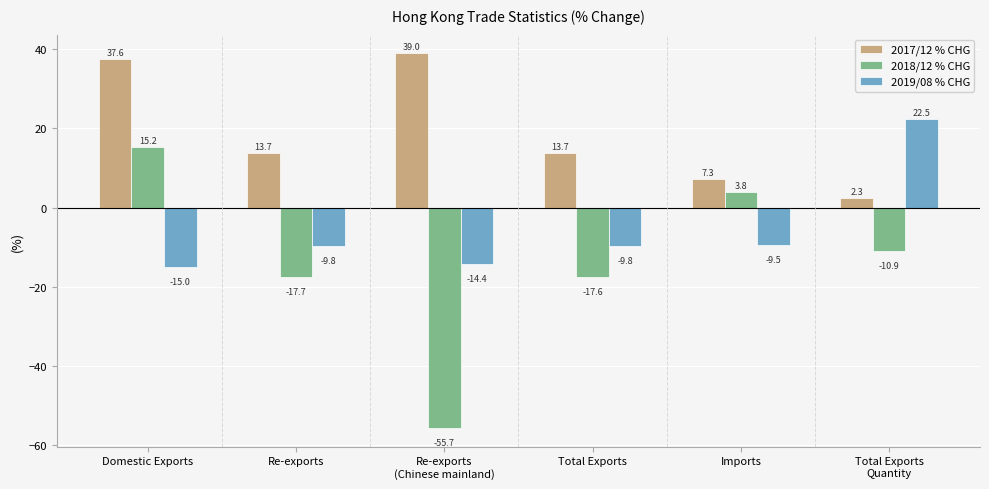

Is it true that 2018/12 % CHG equals 9.3 at Domestic Exports?

False